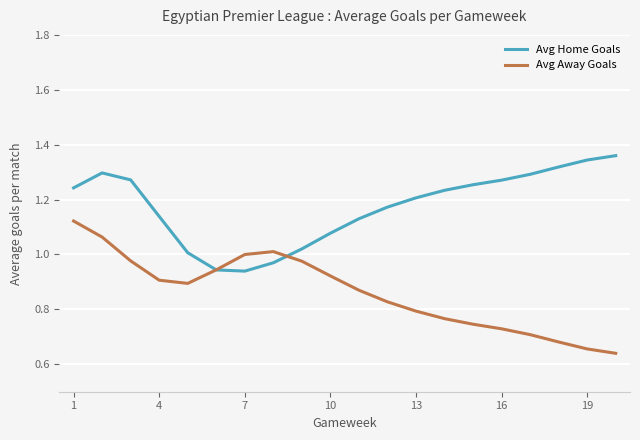

List the series in order of their overall mean, highest first.

Avg Home Goals, Avg Away Goals